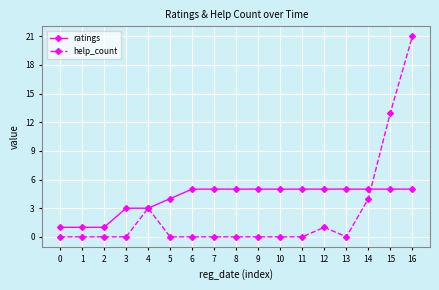

What is the difference between the maximum and minimum values in the help_count series?

21